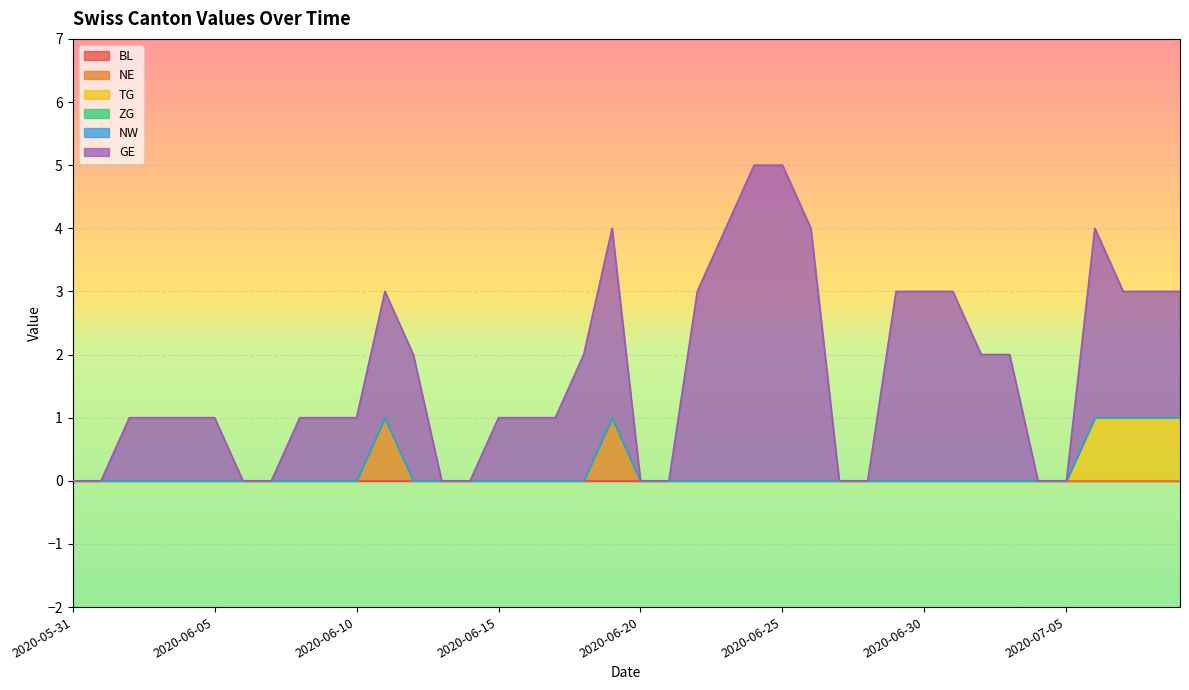

What is the label of the 33rd point from the left?

2020-07-02